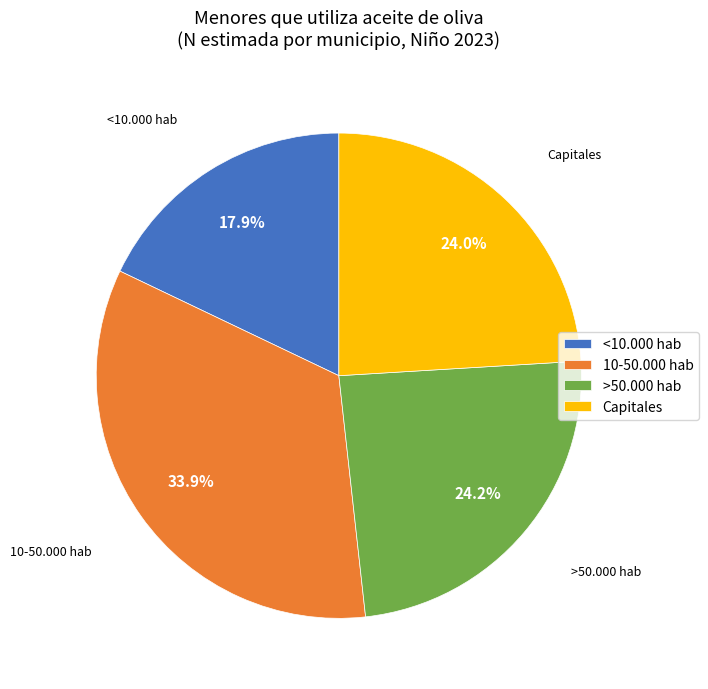

Which has a higher value, 10-50.000 hab or >50.000 hab?

10-50.000 hab